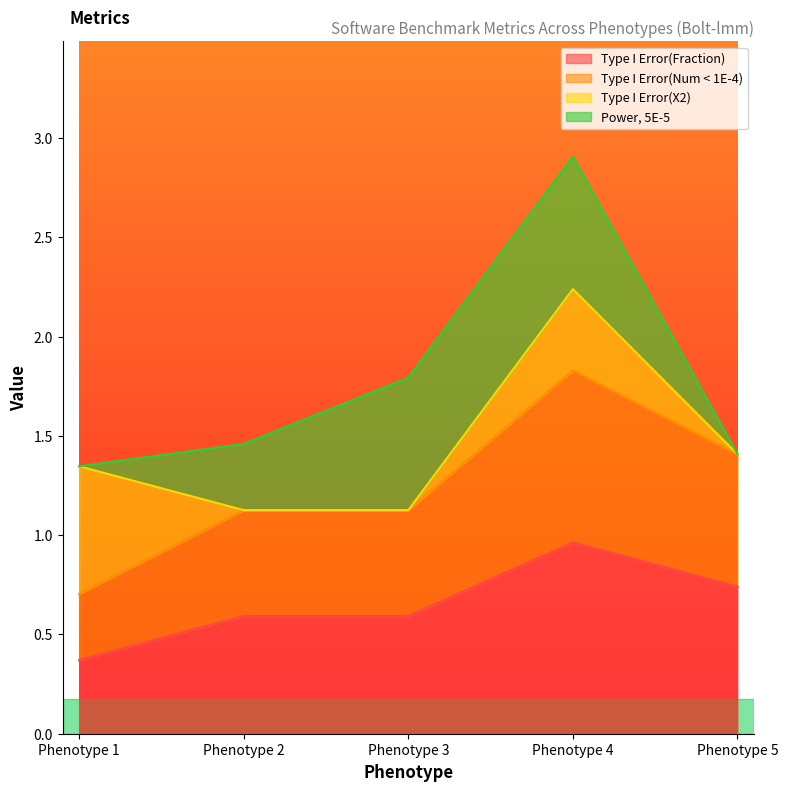

What is the value of the Type I Error(Num < 1E-4) point at the 3rd from the left?

1.1